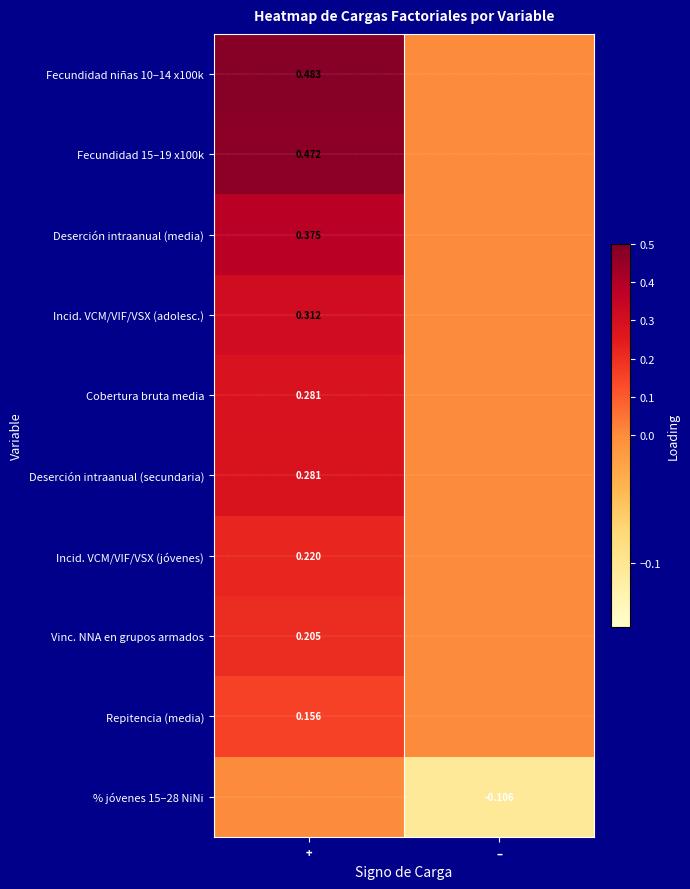

Is the value of Fecundidad 15–19 x100k at + greater than the value of Deserción intraanual (secundaria) at +?

Yes